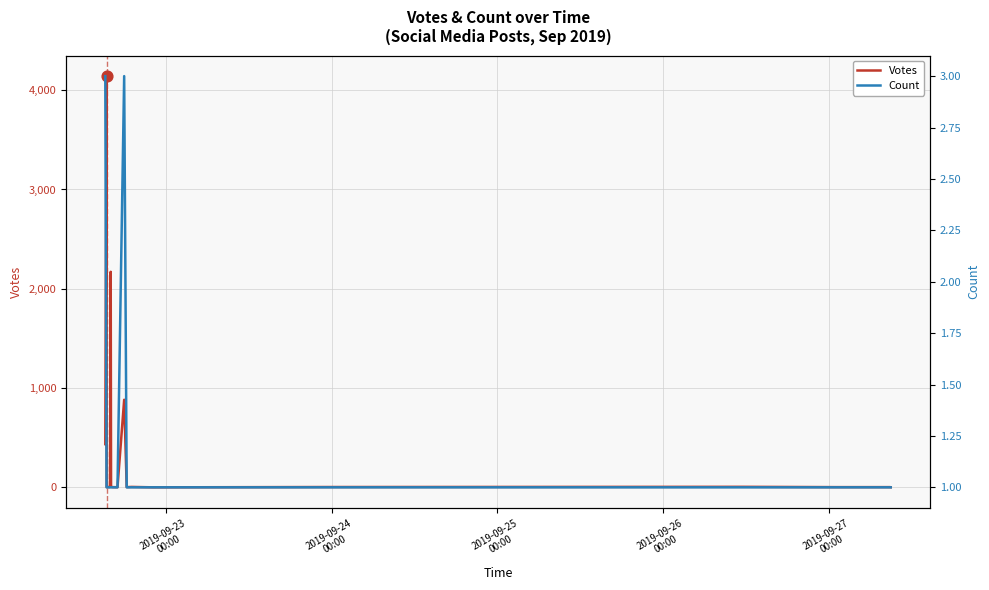

Which series has the largest Y range (max minus min)?

Votes